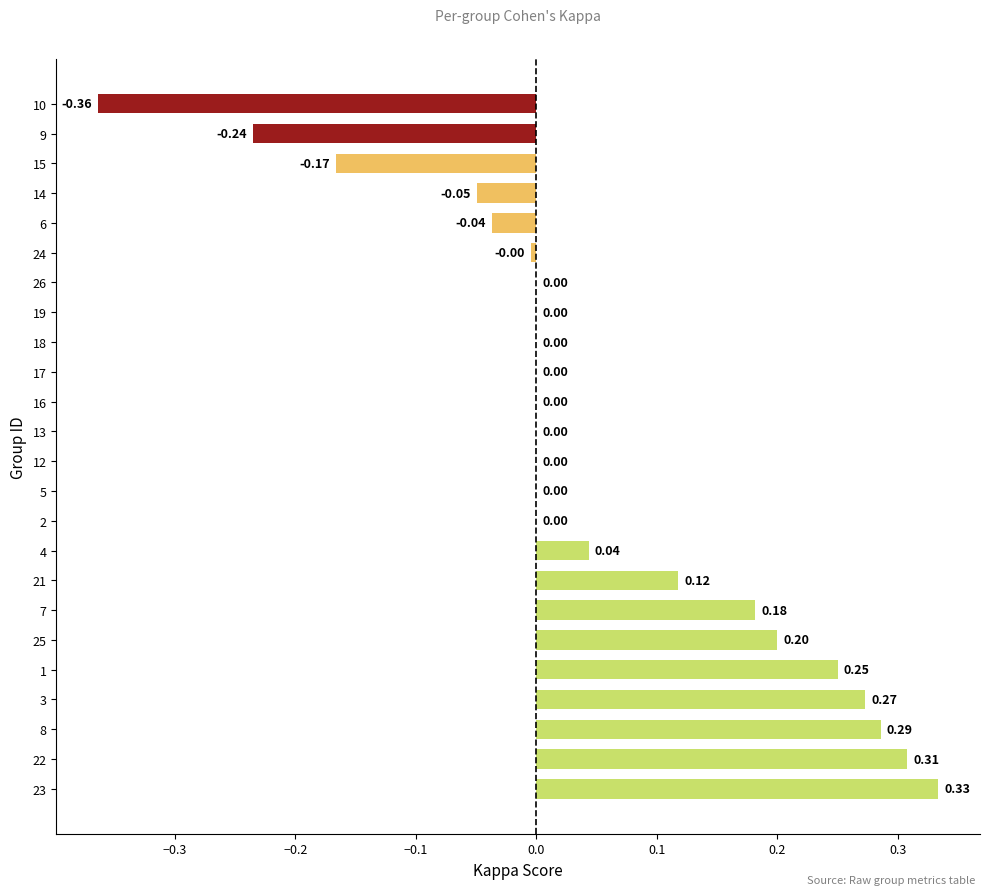

What is the change in value from 8 to 13?

-0.3